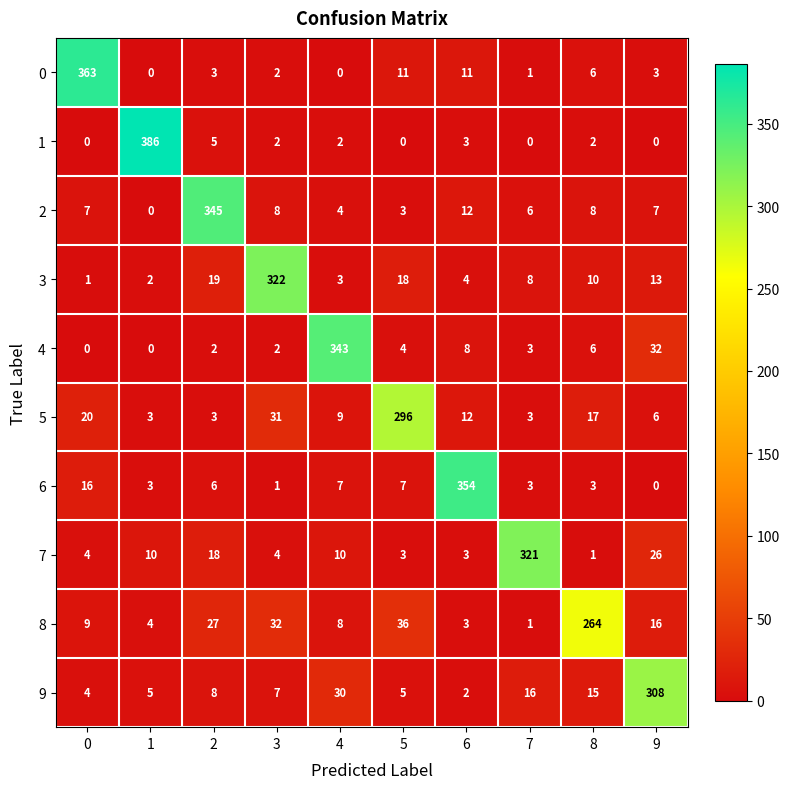

List the series in order of their peak value, highest first.

1, 0, 6, 2, 4, 3, 7, 9, 5, 8